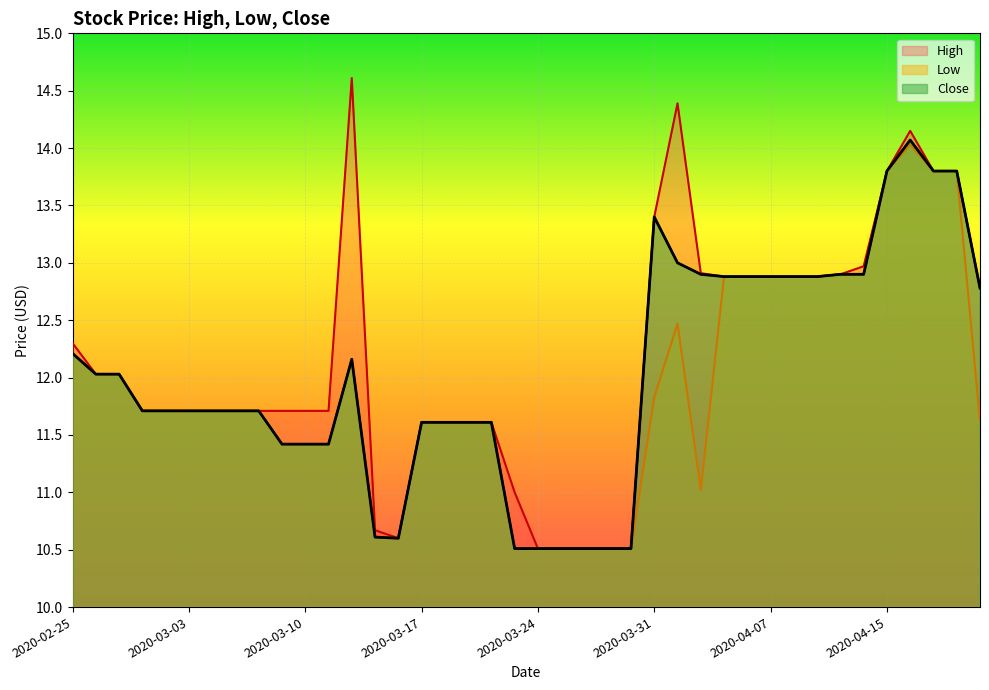

Reading left to right, what are all the values shown in this chart?

High: 12.3	12.0	12.0	11.7	11.7	11.7	11.7	11.7	11.7	11.7	11.7	11.7	14.6	10.7	10.6	11.6	11.6	11.6	11.6	11.0	10.5	10.5	10.5	10.5	10.5	13.4	14.4	12.9	12.9	12.9	12.9	12.9	12.9	12.9	13.0	13.8	14.2	13.8	13.8	12.8
Low: 12.2	12.0	12.0	11.7	11.7	11.7	11.7	11.7	11.7	11.4	11.4	11.4	12.2	10.6	10.6	11.6	11.6	11.6	11.6	10.5	10.5	10.5	10.5	10.5	10.5	11.8	12.5	11.0	12.9	12.9	12.9	12.9	12.9	12.9	12.9	13.8	14.0	13.8	13.8	11.6
Close: 12.2	12.0	12.0	11.7	11.7	11.7	11.7	11.7	11.7	11.4	11.4	11.4	12.2	10.6	10.6	11.6	11.6	11.6	11.6	10.5	10.5	10.5	10.5	10.5	10.5	13.4	13.0	12.9	12.9	12.9	12.9	12.9	12.9	12.9	12.9	13.8	14.1	13.8	13.8	12.8